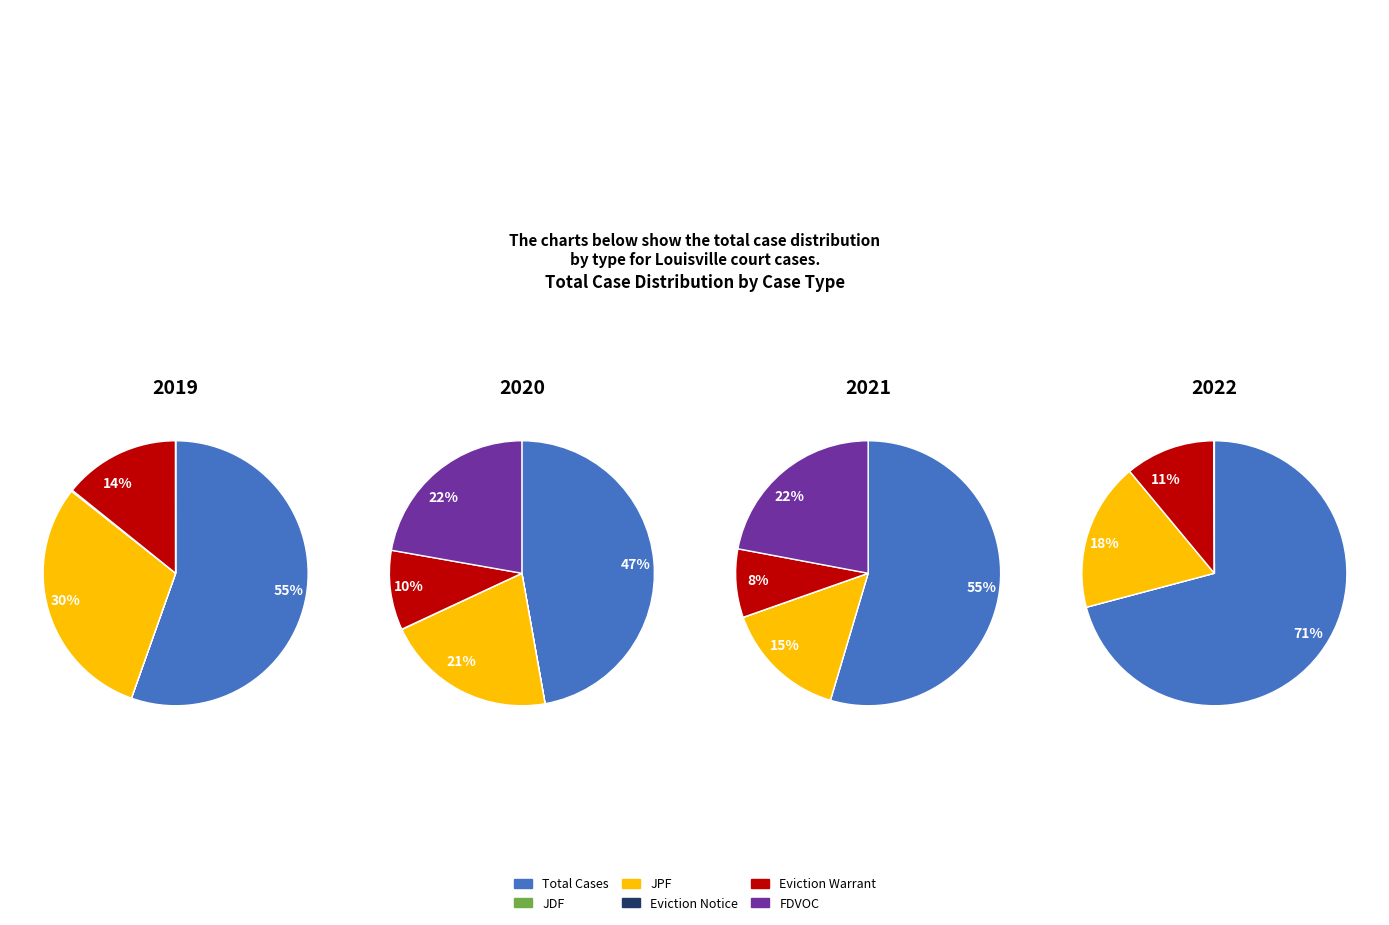

To the nearest percent, what percentage of the pie is FDVOC?

22%